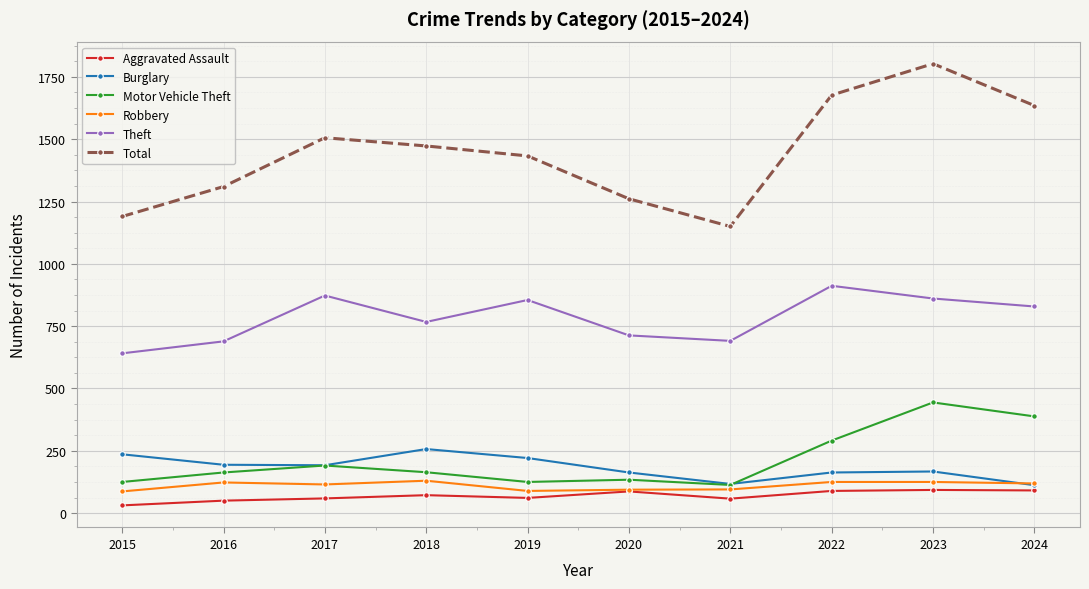

How many lines are shown in the chart?

6